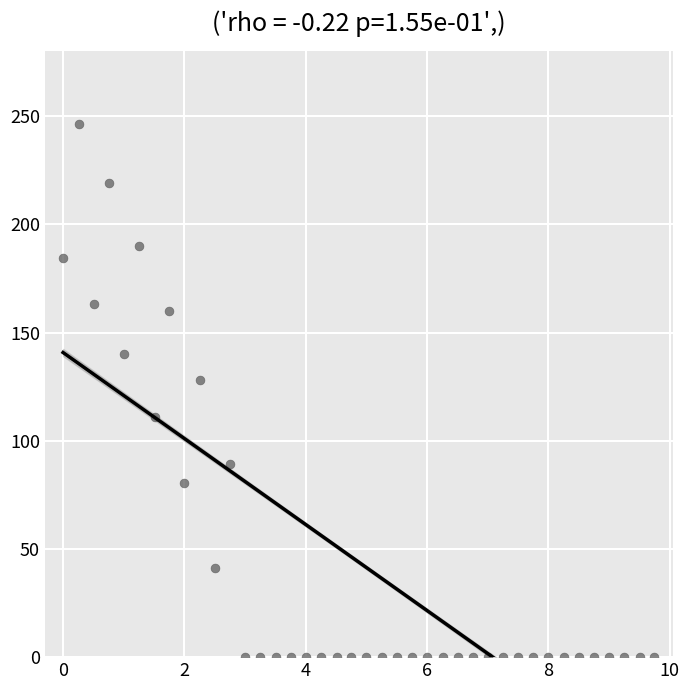

What is the range of X values (max minus min)?

9.7